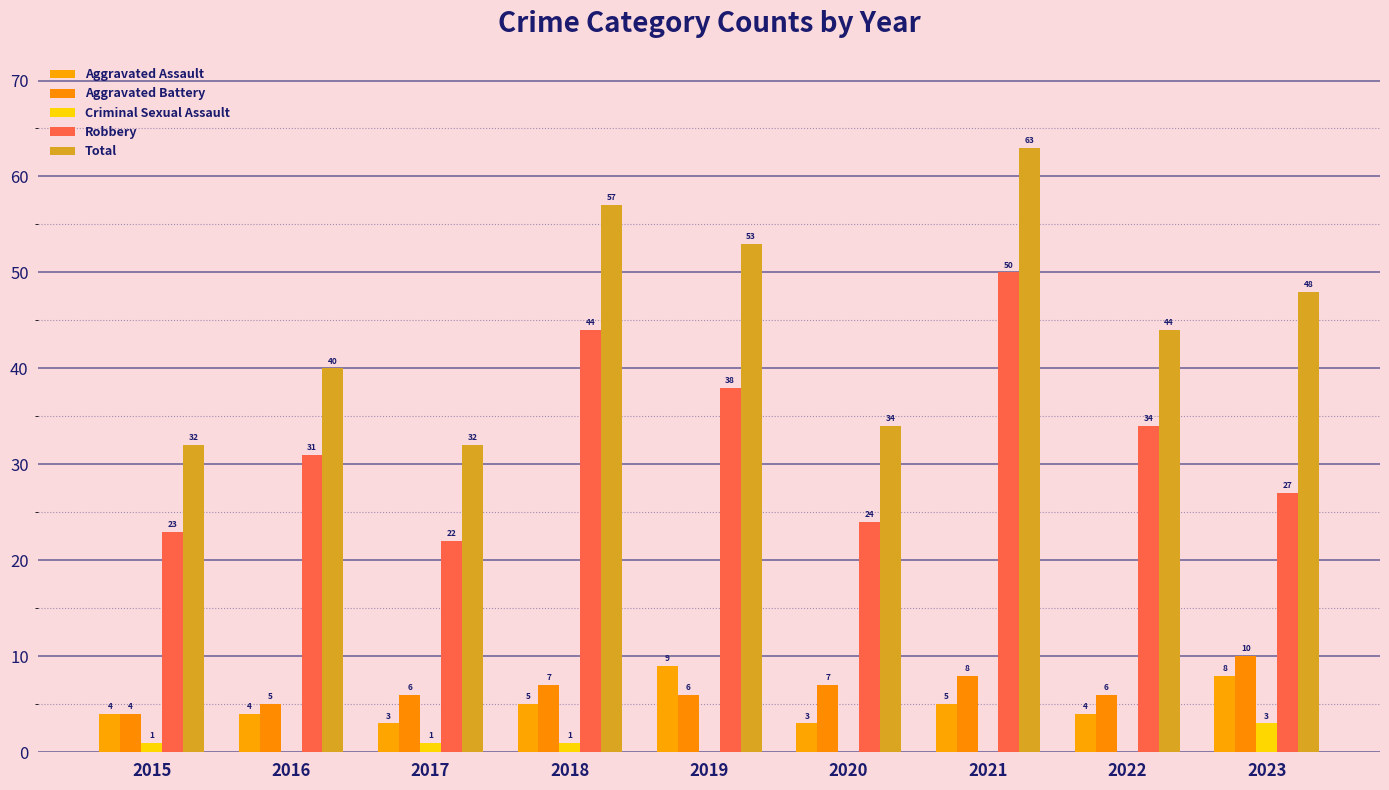

At which category is the sum across all series the highest?

2021